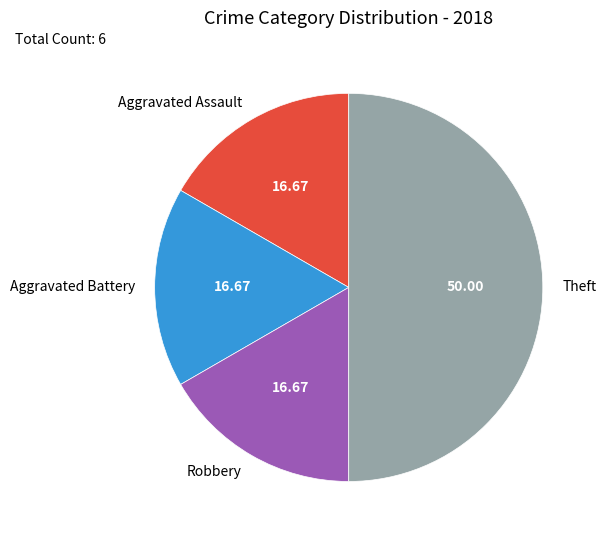

Which slice is the largest?

Theft